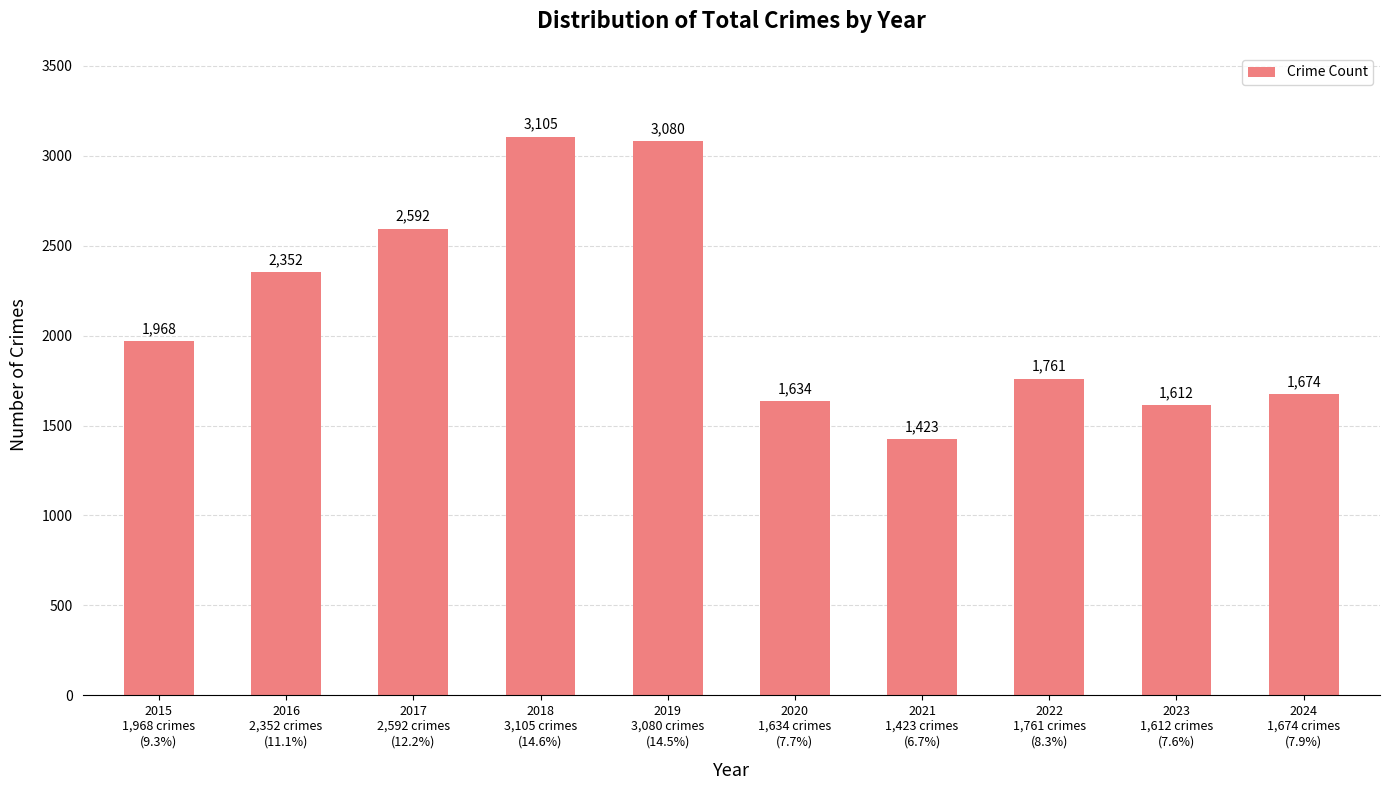

Reading left to right, what are all the values shown in this chart?

2015
1,968 crimes
(9.3%)=1968	2016
2,352 crimes
(11.1%)=2352	2017
2,592 crimes
(12.2%)=2592	2018
3,105 crimes
(14.6%)=3105	2019
3,080 crimes
(14.5%)=3080	2020
1,634 crimes
(7.7%)=1634	2021
1,423 crimes
(6.7%)=1423	2022
1,761 crimes
(8.3%)=1761	2023
1,612 crimes
(7.6%)=1612	2024
1,674 crimes
(7.9%)=1674